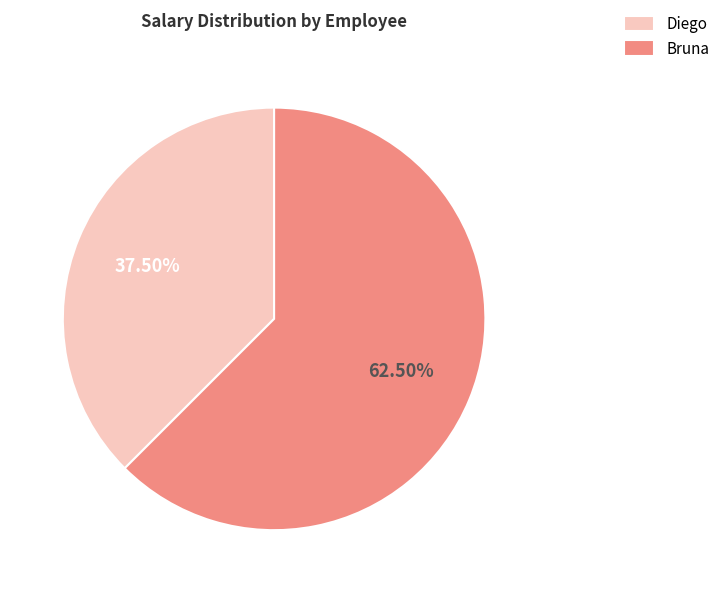

How much of the chart is everything except Diego?

62.5%